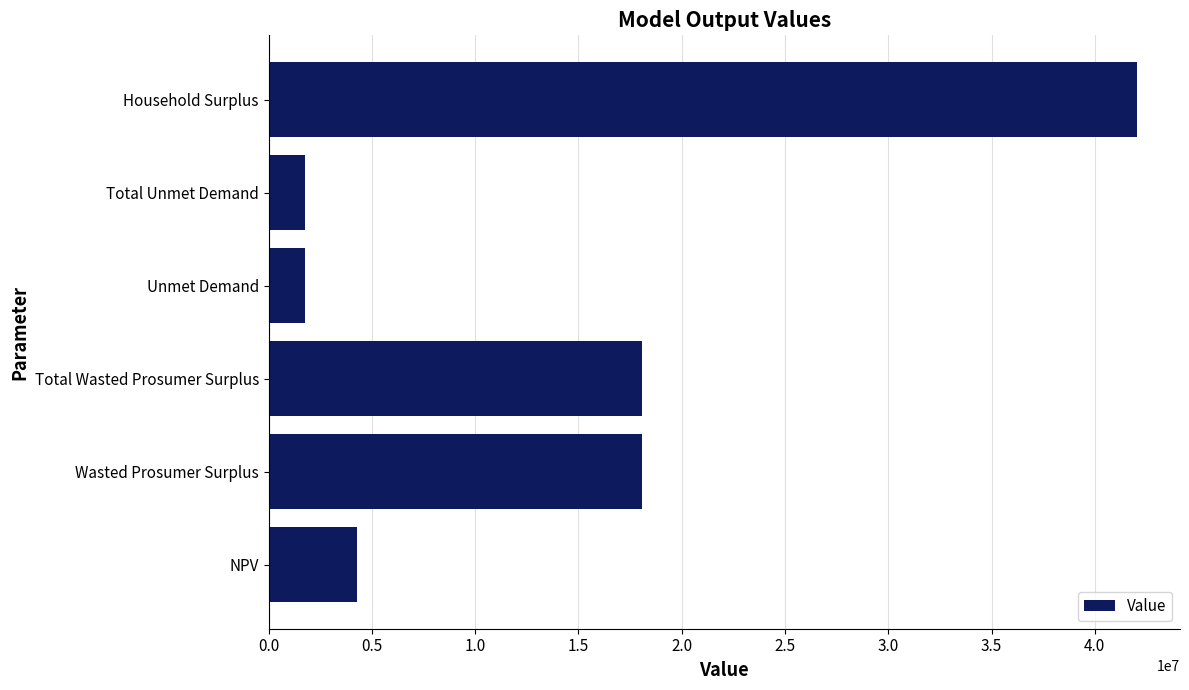

What is the approximate value at Wasted Prosumer Surplus?

18093321.8